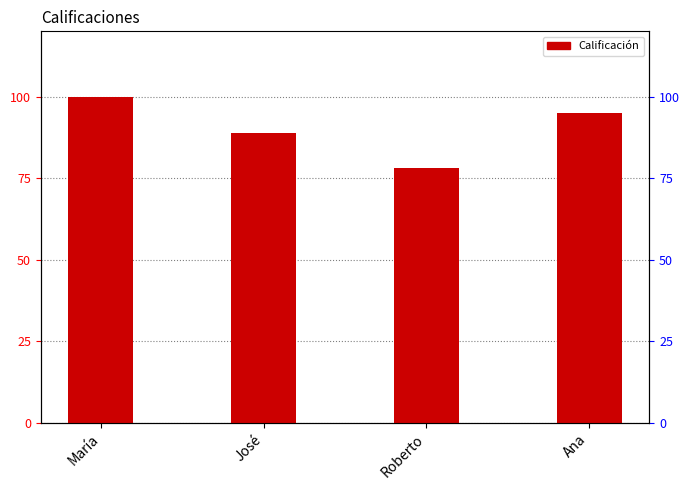

Does the chart contain stacked bars?

No